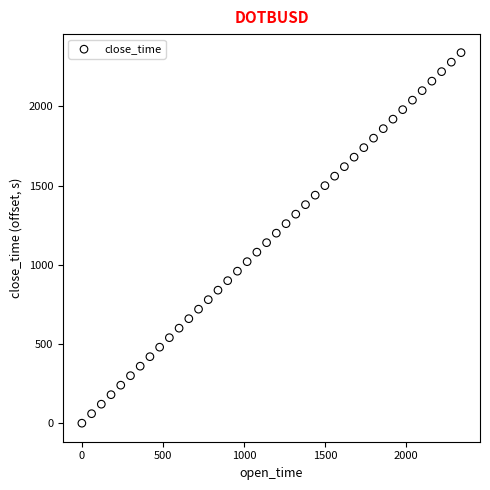

What is the range of X values (max minus min)?

2340